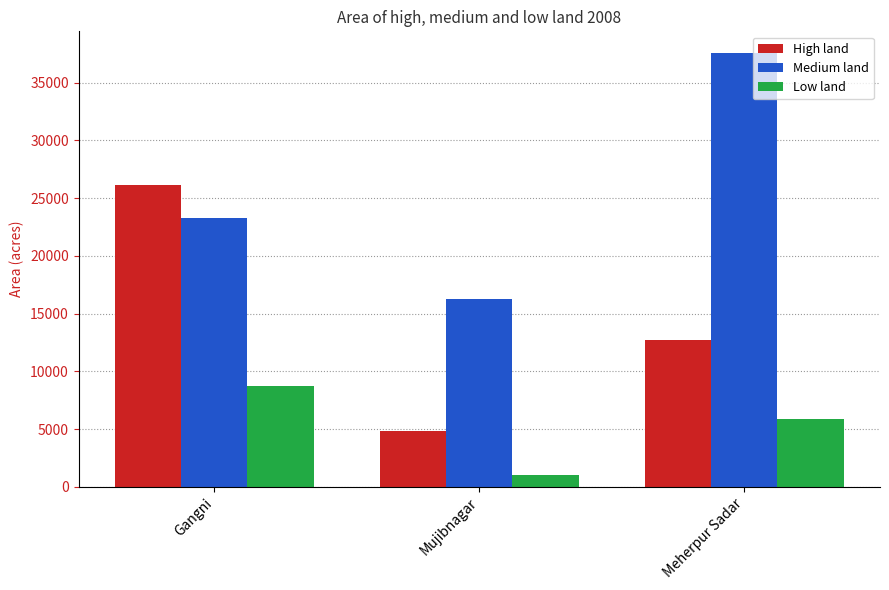

True or false: High land has a value of 1570 at Mujibnagar.

False